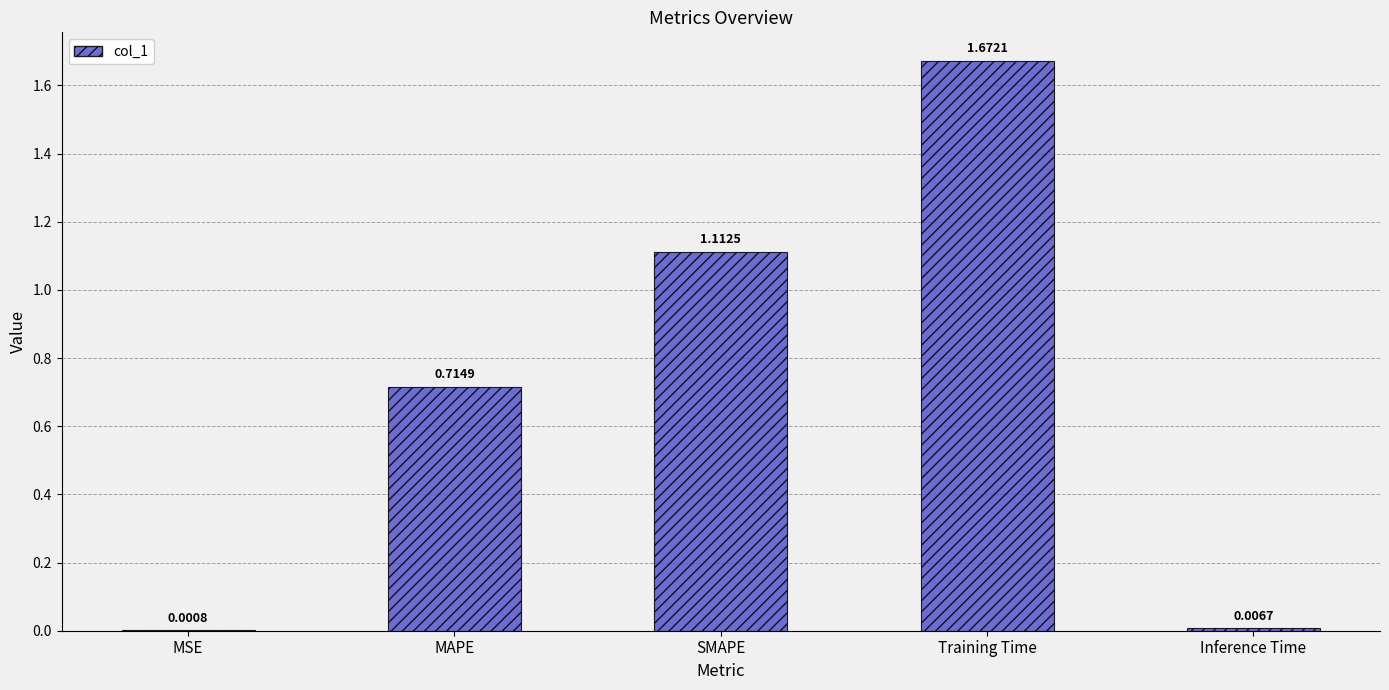

Which has a higher value, MAPE or MSE?

MAPE